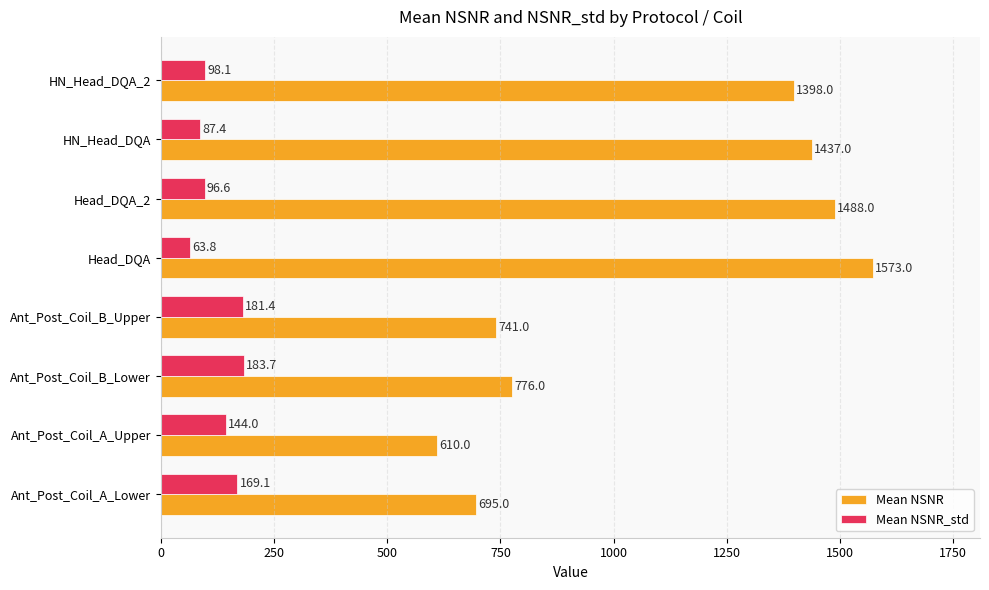

List the series in order of their overall mean, highest first.

Mean NSNR, Mean NSNR_std